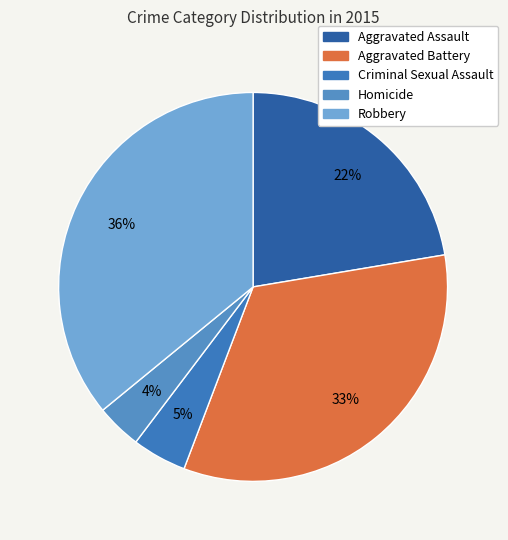

What is the ratio of the value at Robbery to the value at Aggravated Assault?

1.6